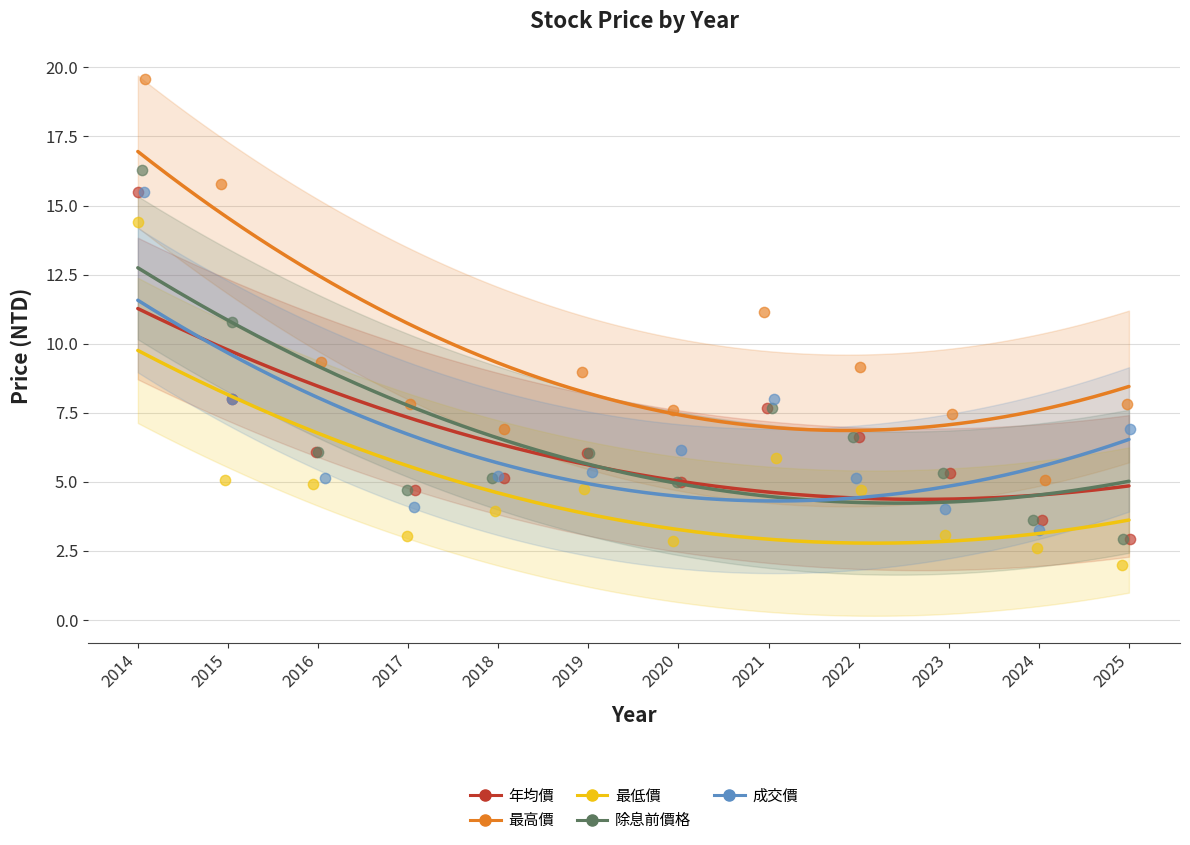

What are all the series names shown in the legend?

年均價, 最高價, 最低價, 除息前價格, 成交價